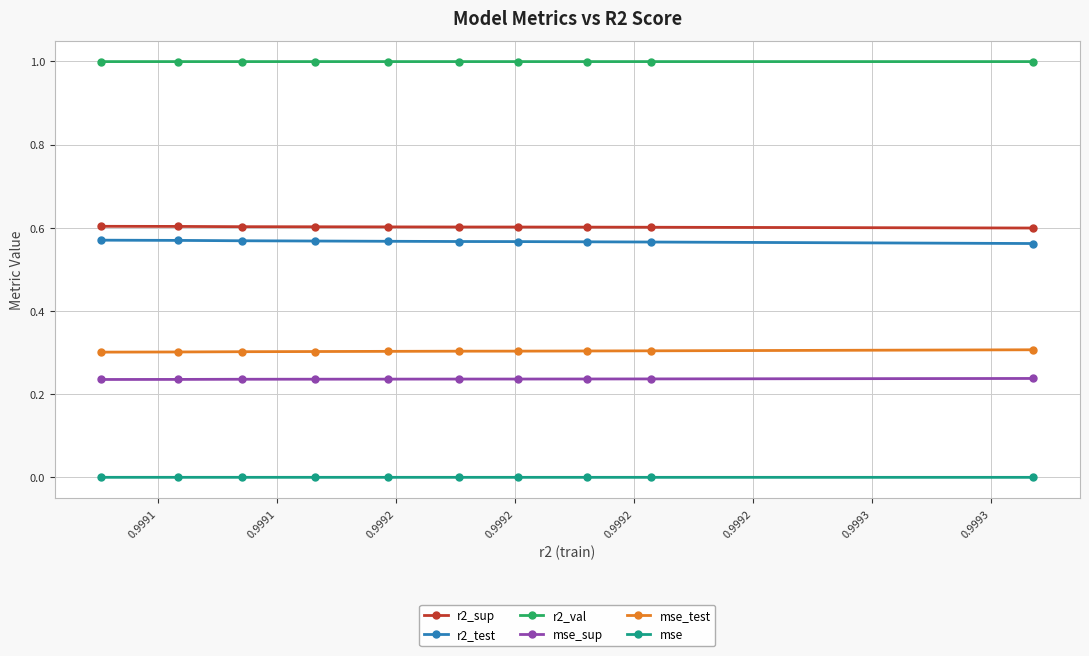

True or false: mse_test and r2_sup intersect in this chart.

False